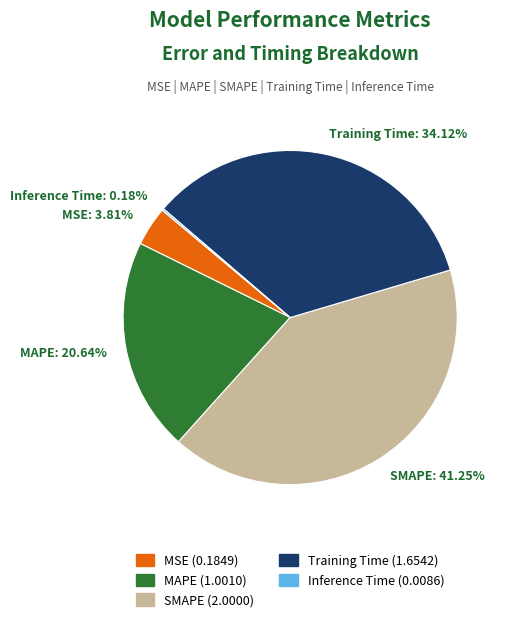

What percentage is the MSE slice, to the nearest percent?

4%